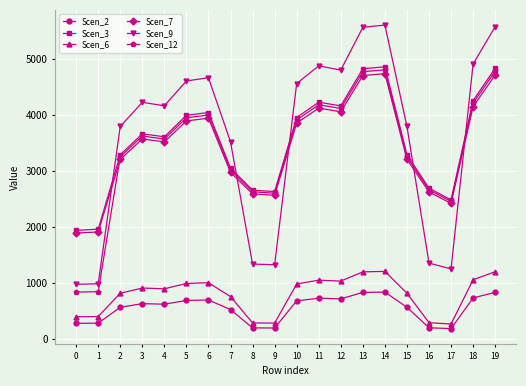

Is this an area chart (filled region under the line)?

No